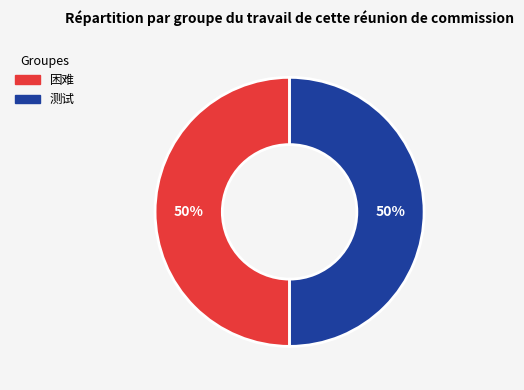

To the nearest percent, what percentage of the pie is 困难?

50%